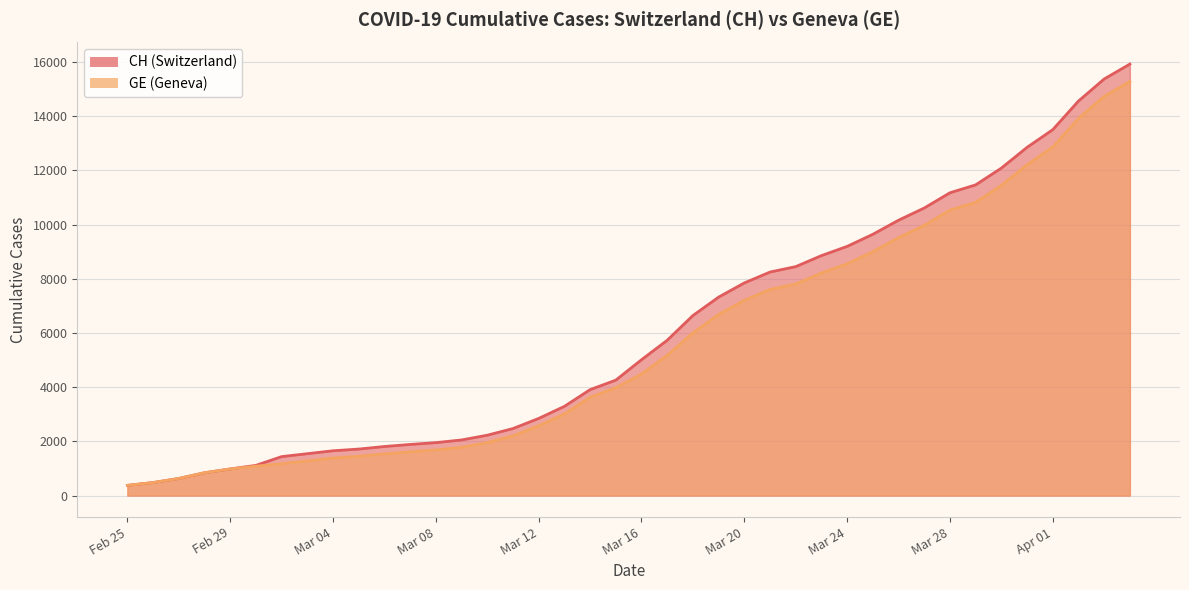

At which category is the sum across all series the highest?

2020-04-04